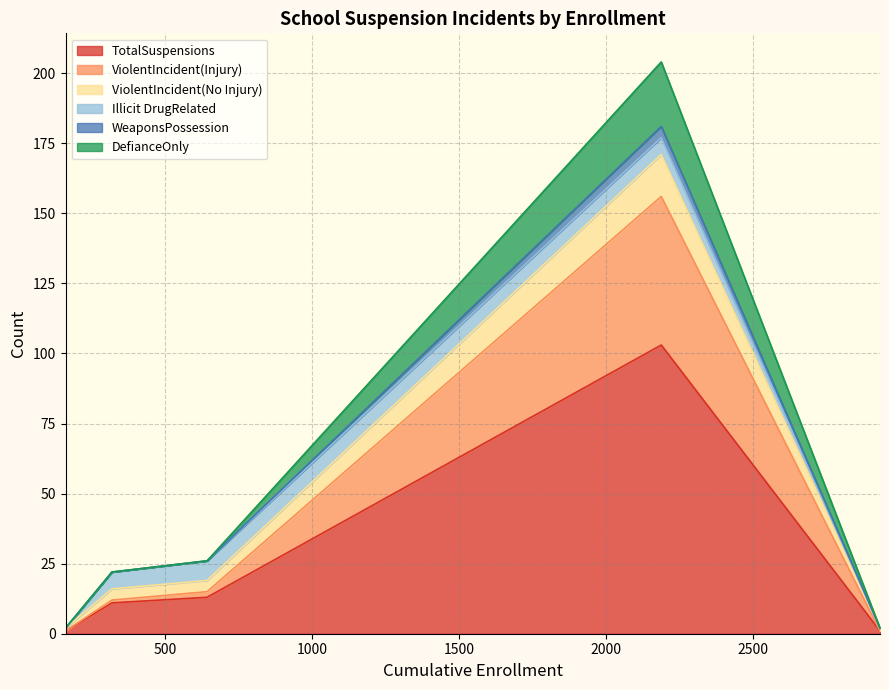

What is the maximum value for WeaponsPossession?

4